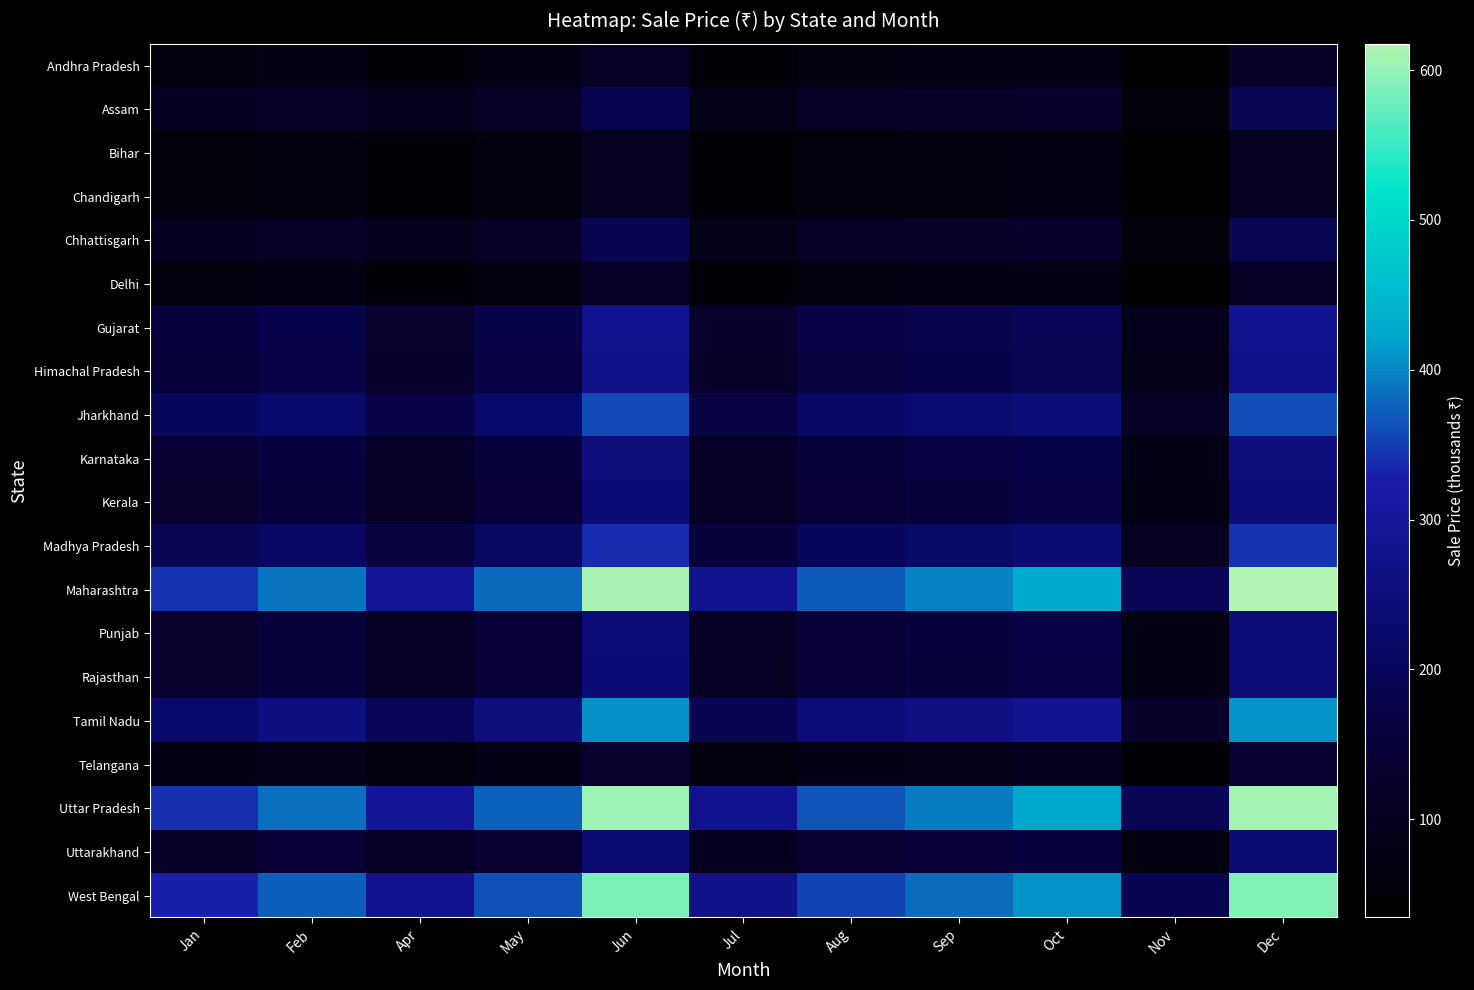

Which series has the largest range (max minus min)?

Maharashtra